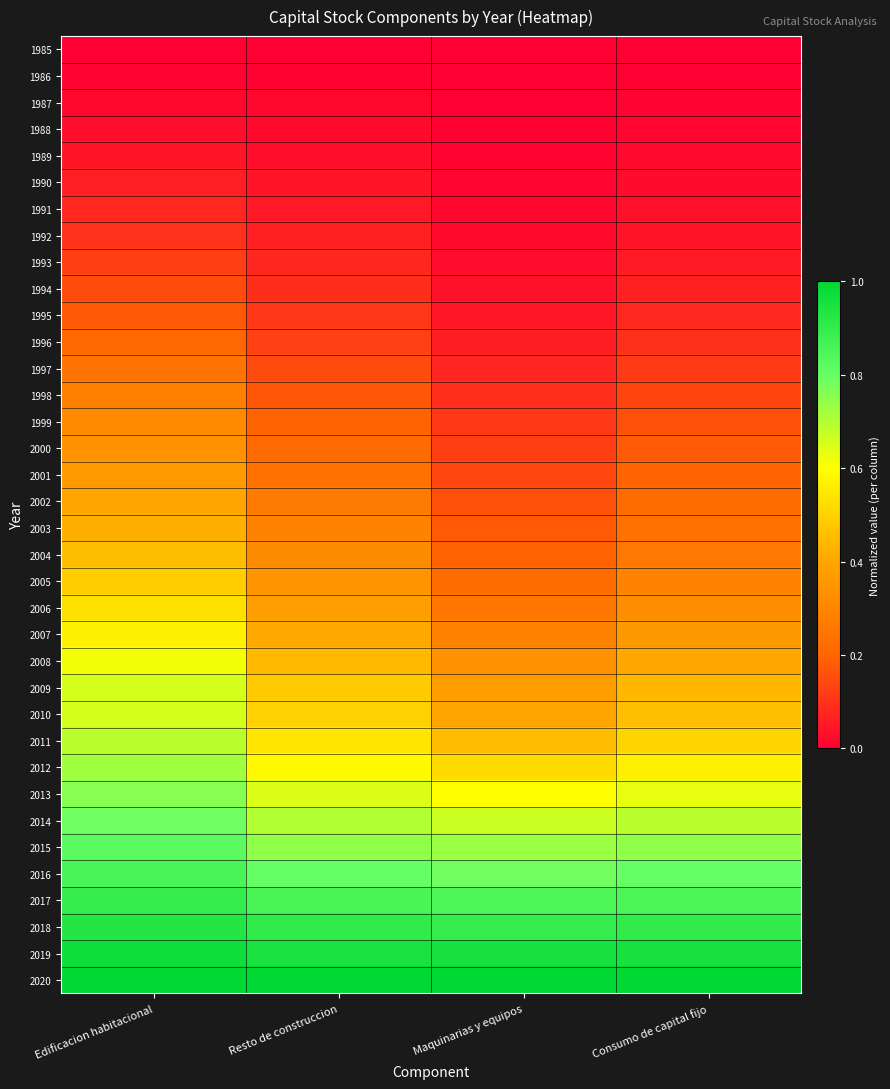

What is the total value across all series at Consumo de capital fijo?

11.9